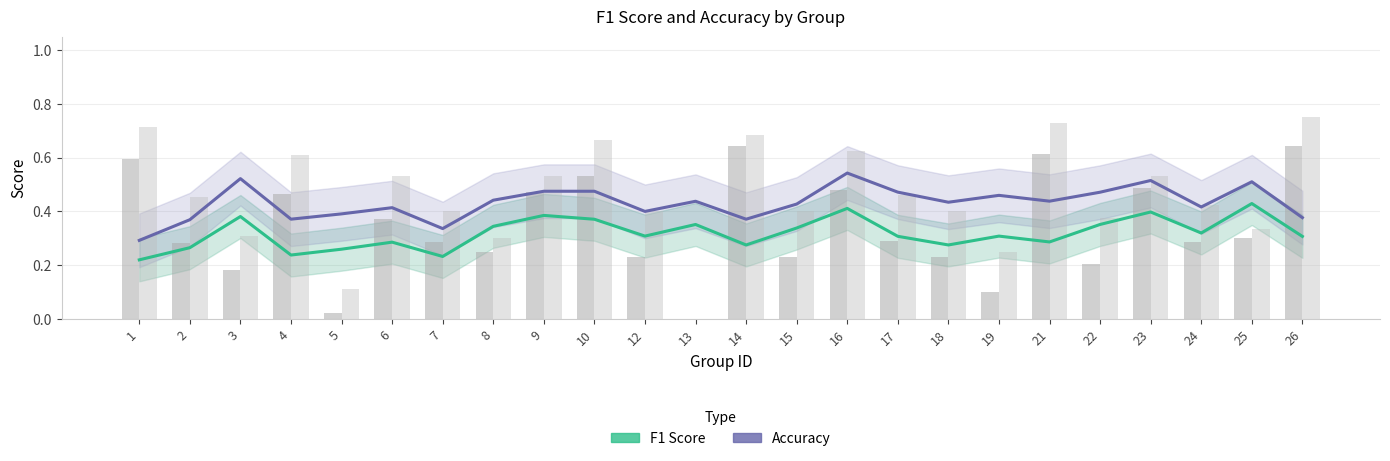

The Accuracy (raw) series shows 0.7 at 9. True or false?

False